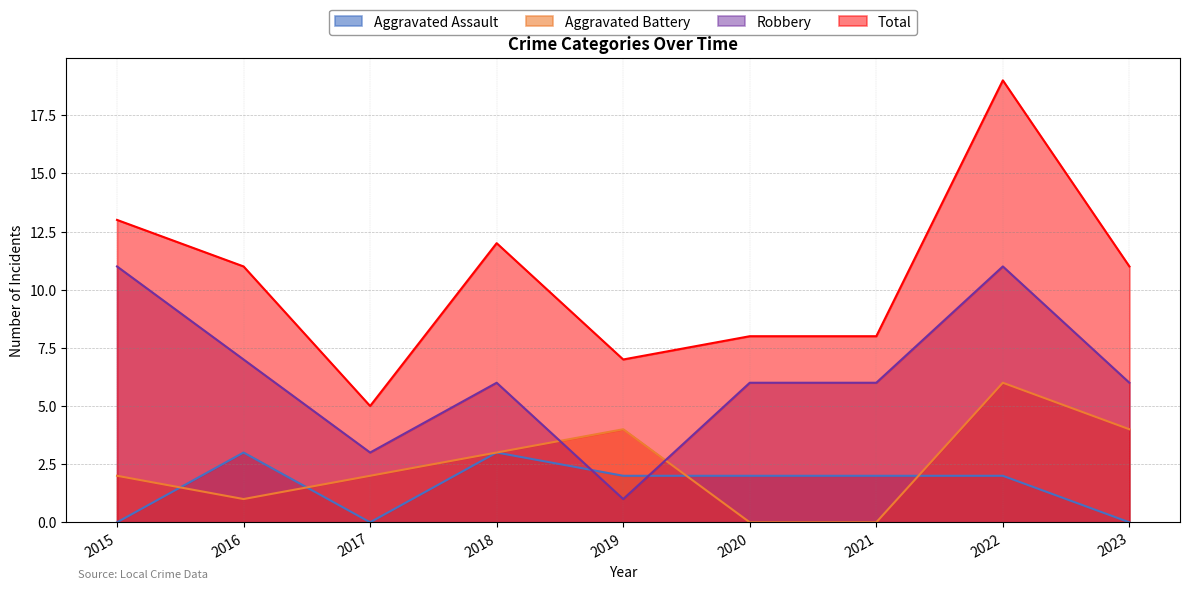

What is the sum of the Aggravated Battery values at 2018 and 2021?

3